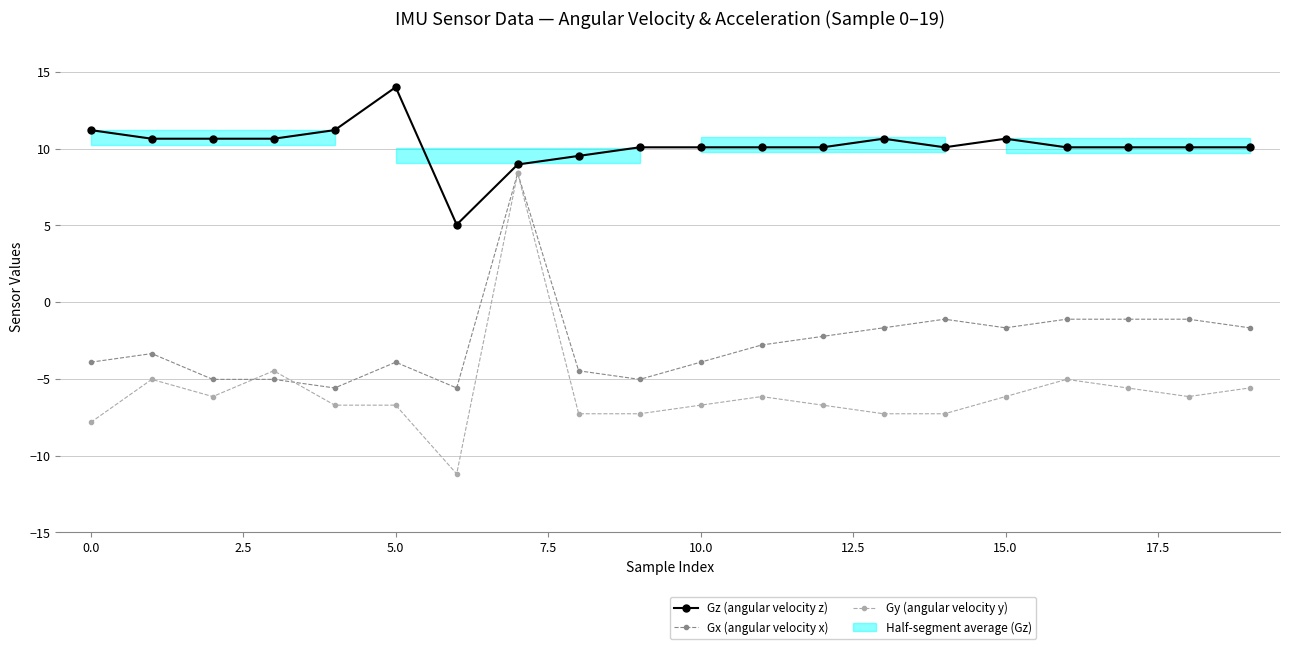

What is the greatest value displayed?

14.0